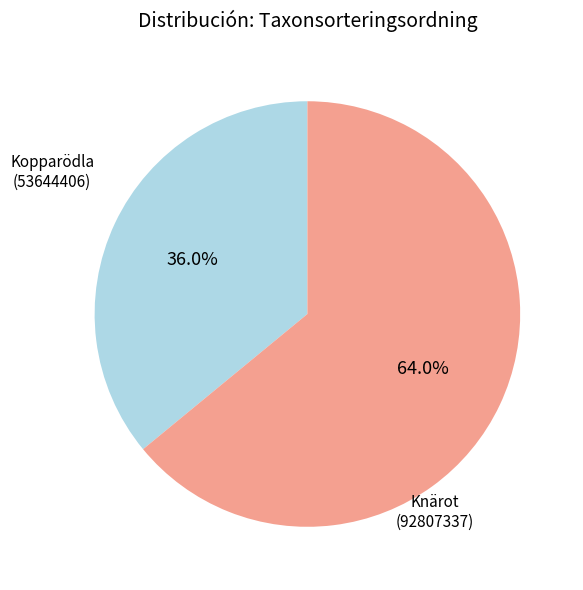

Is the sum of Knärot (92807337) and Kopparödla (53644406) greater than half?

Yes